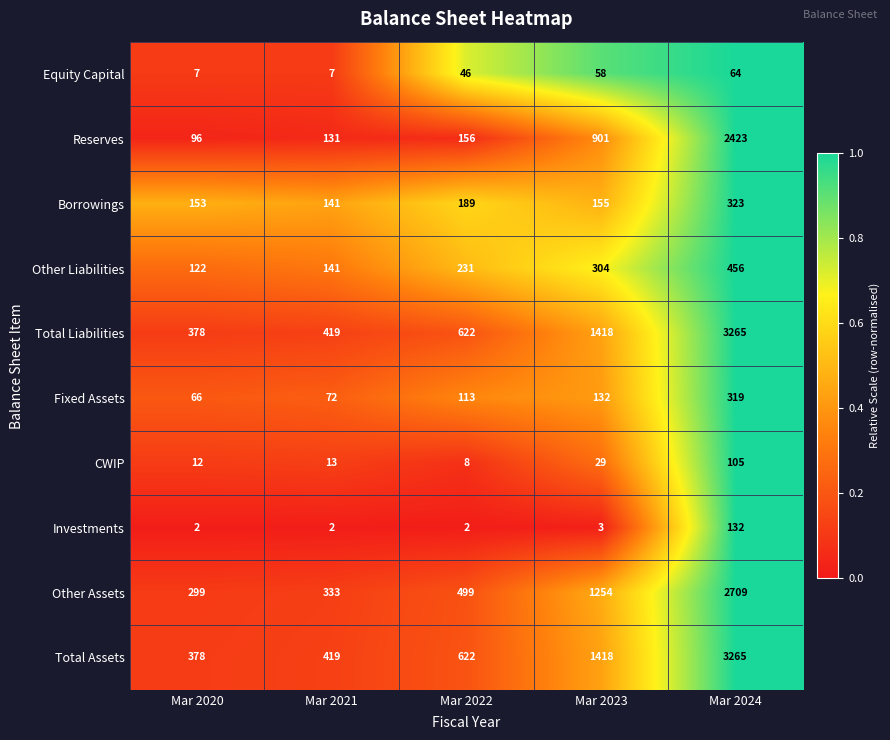

What is the maximum value for Other Liabilities?

456